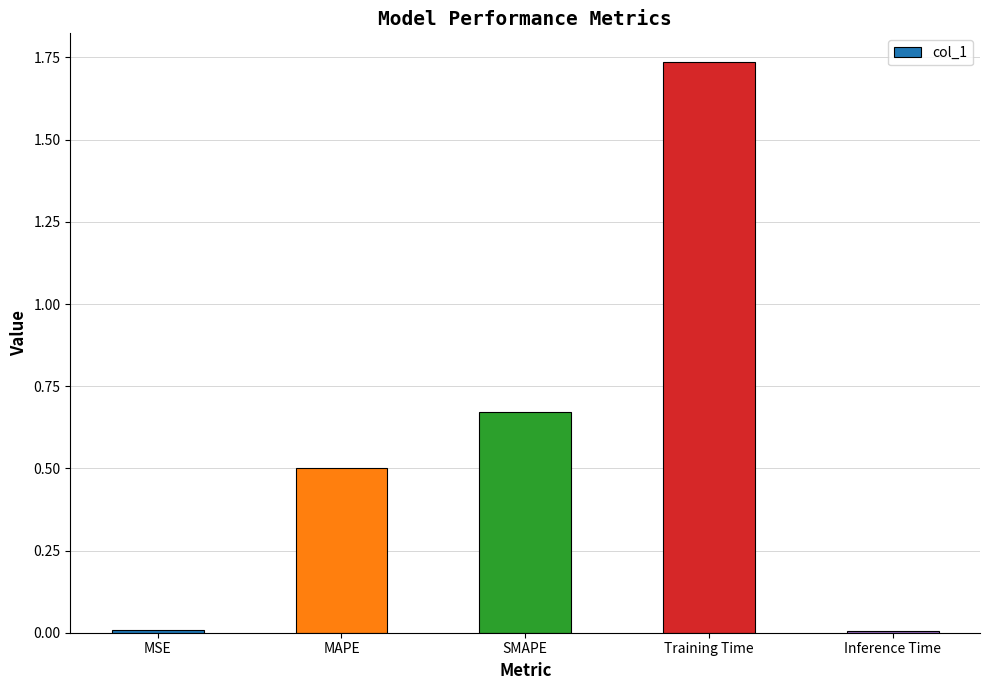

At which category does the chart reach its peak across all series?

Training Time